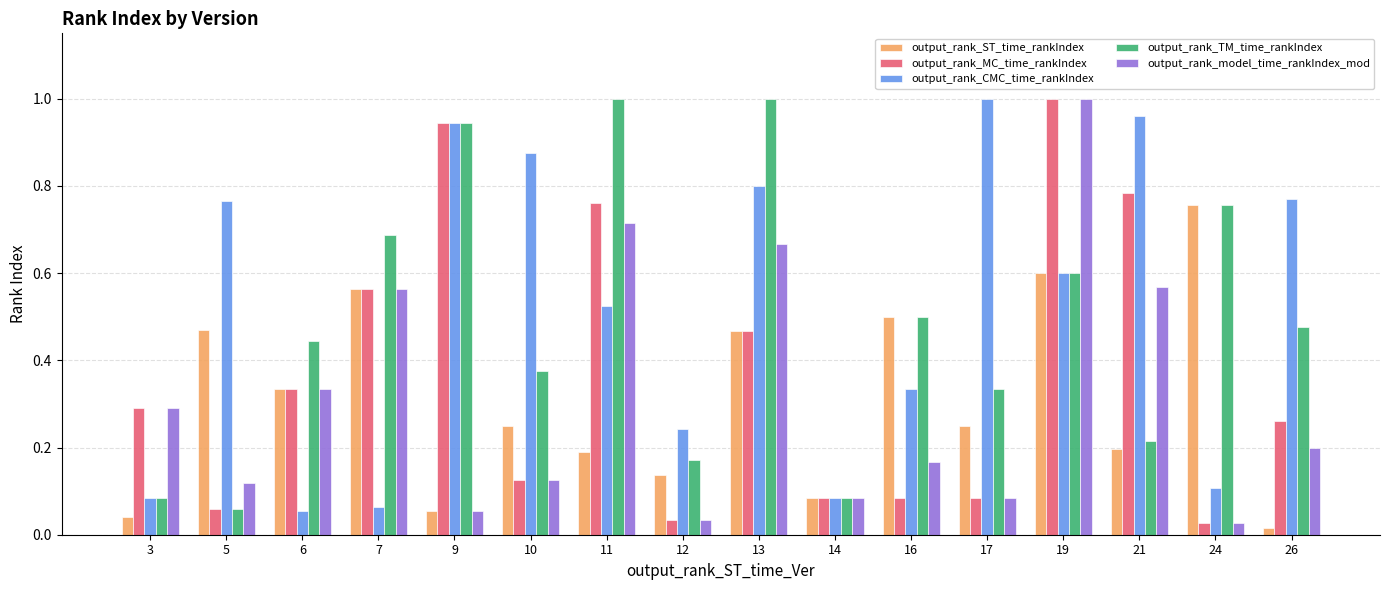

At 11, list the series in order from smallest to largest.

output_rank_ST_time_rankIndex, output_rank_CMC_time_rankIndex, output_rank_model_time_rankIndex_mod, output_rank_MC_time_rankIndex, output_rank_TM_time_rankIndex